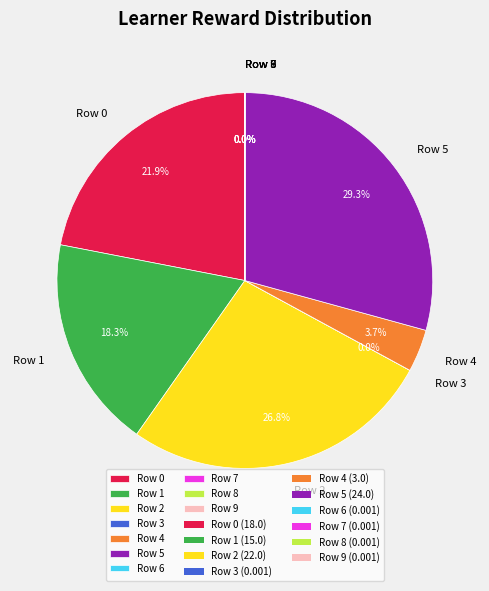

Approximately how many times larger is the value at Row 0 compared to Row 2?

0.8